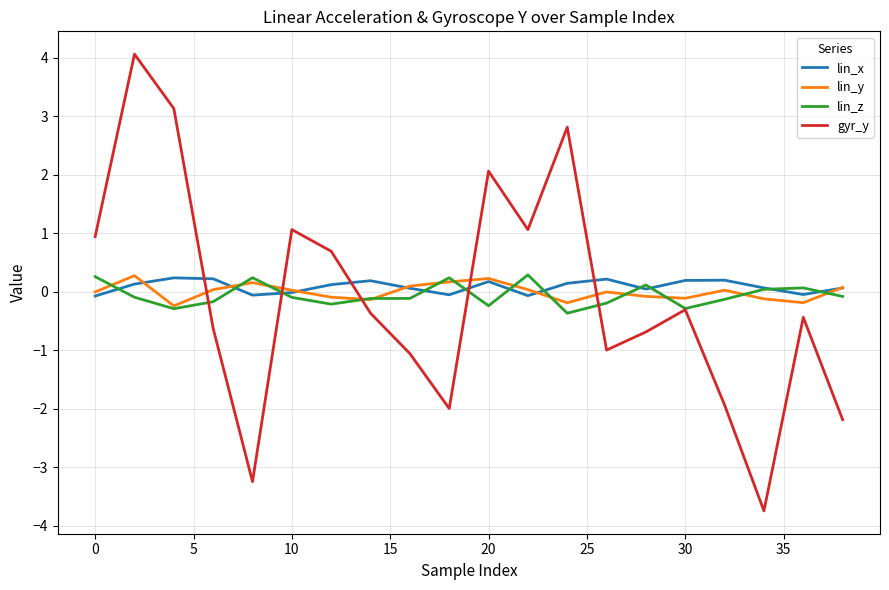

How many intersections are there between lin_z and lin_x?

11